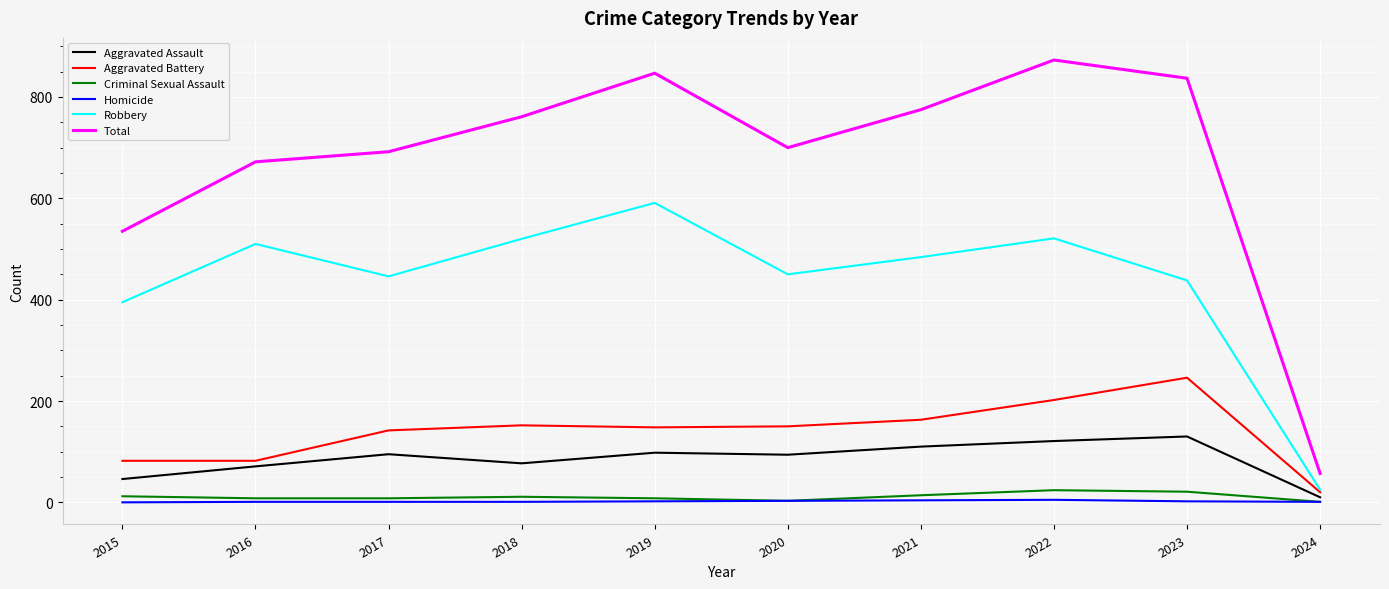

What is the difference between the maximum and minimum values in the Criminal Sexual Assault series?

23